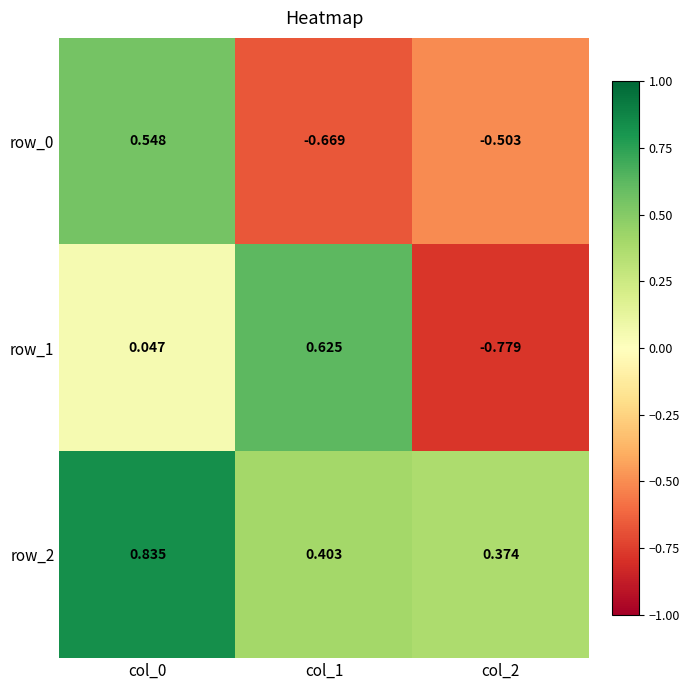

Is the value of row_1 at col_0 greater than the value of row_2 at col_1?

No